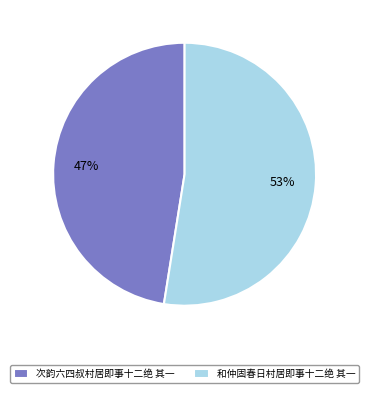

Does 次韵六四叔村居即事十二绝 其一 account for over 50% of the chart?

No